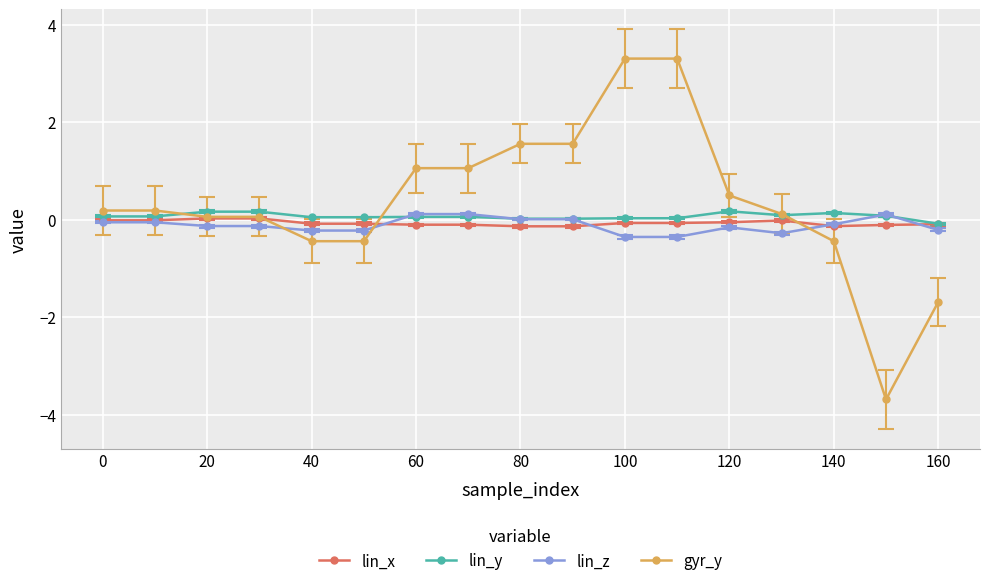

What is the maximum value for gyr_y?

3.3